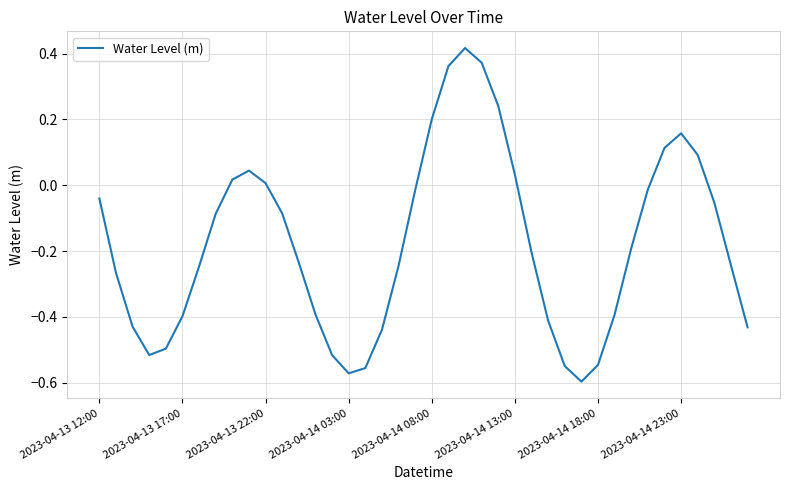

What is the difference between the maximum and minimum values?

1.0